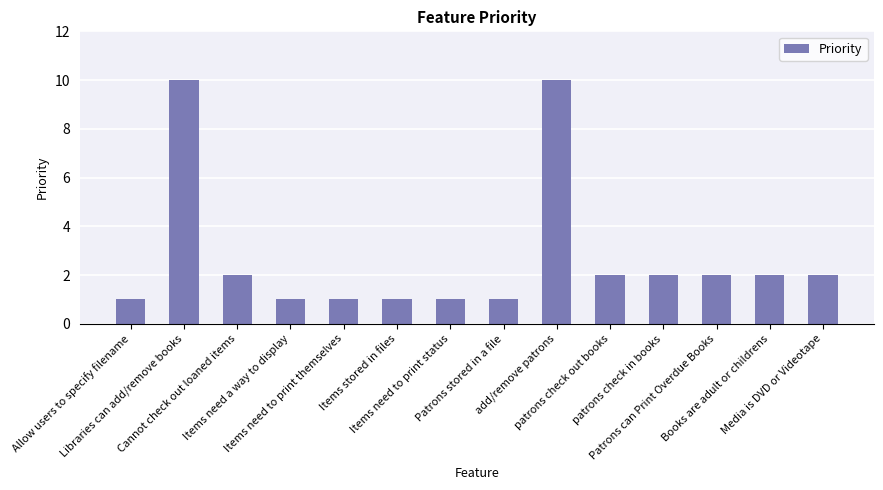

What is the difference between the values at Items need a way to display and add/remove patrons?

9